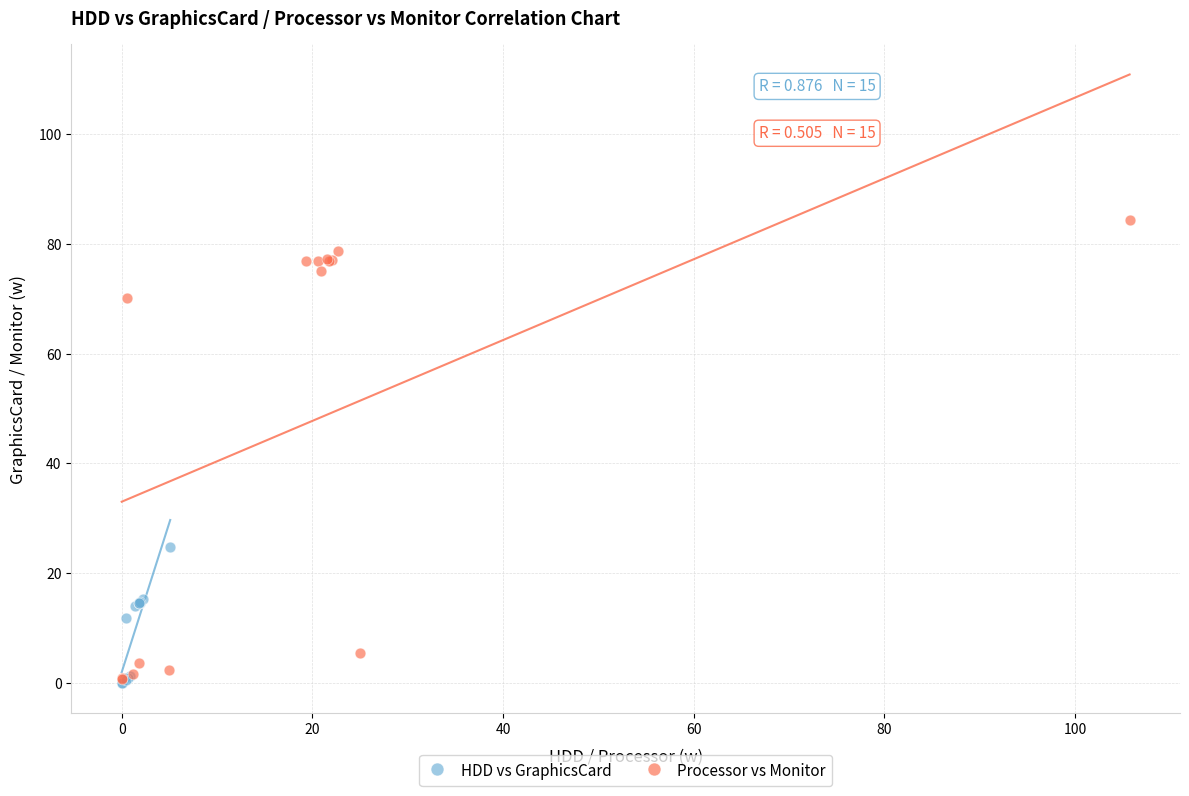

Which series reaches the maximum Y coordinate?

Processor vs Monitor